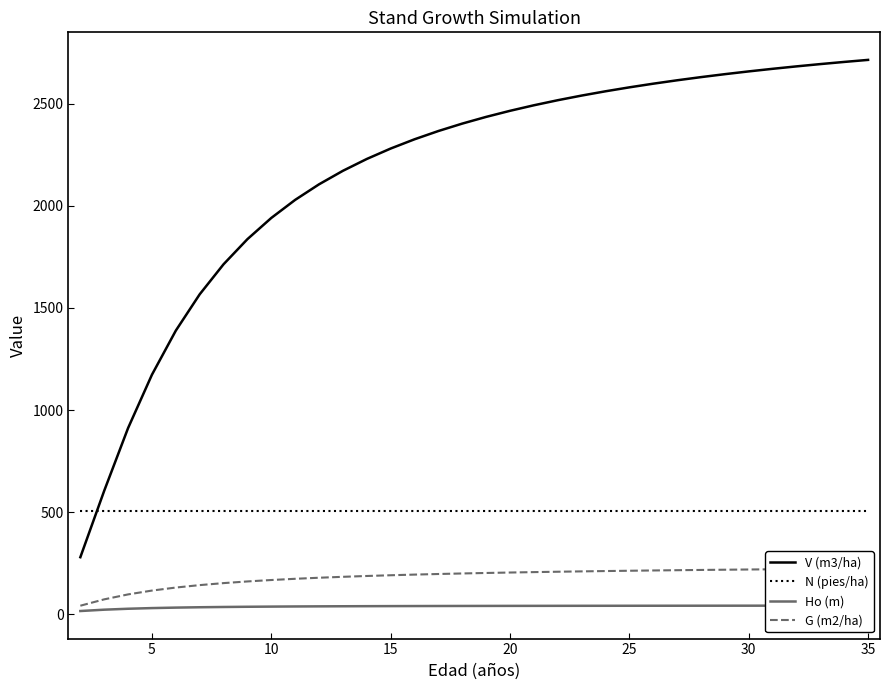

What is the maximum value shown in the chart?

2713.5